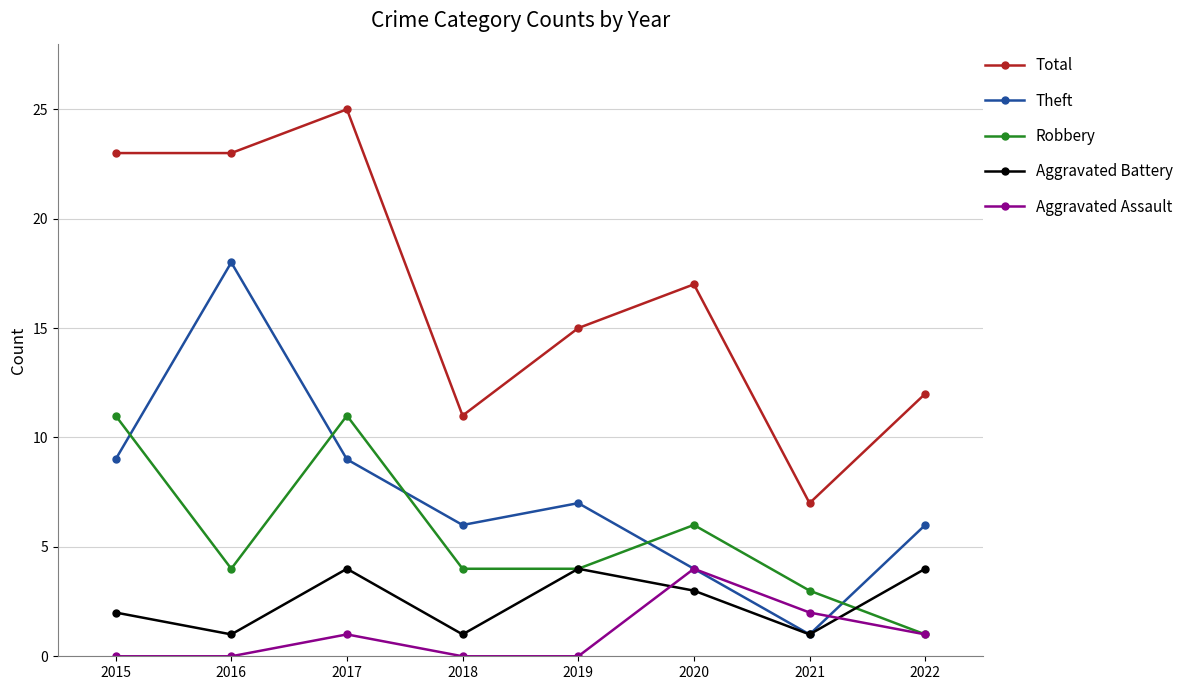

What is the difference between the highest and lowest values at 2015?

23